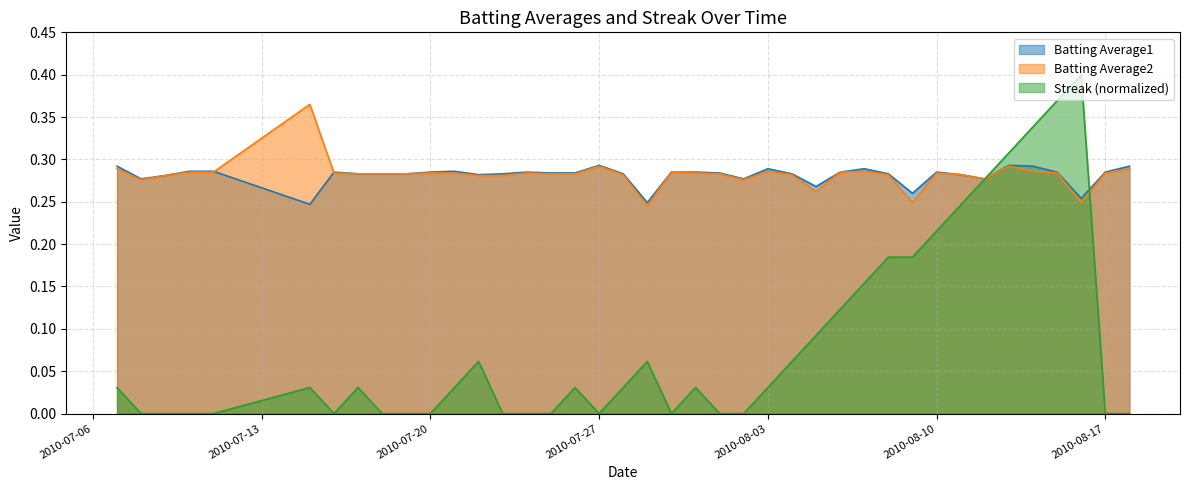

What is the value of the Batting Average2 point at the 7th from the left?

0.3